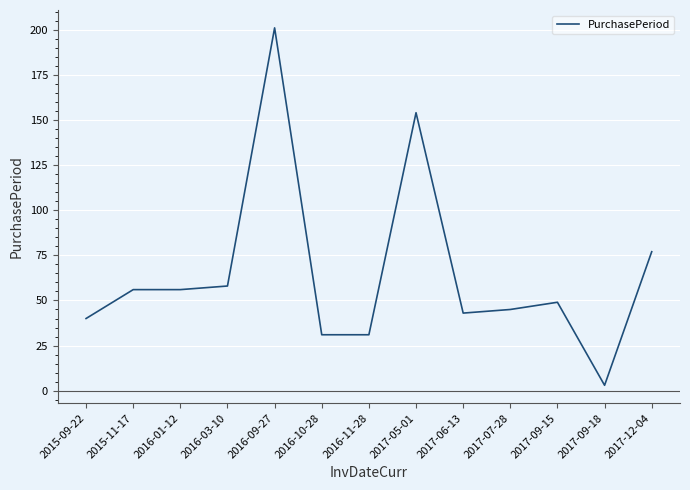

What is the ratio of the value at 2016-03-10 to the value at 2015-11-17?

1.0